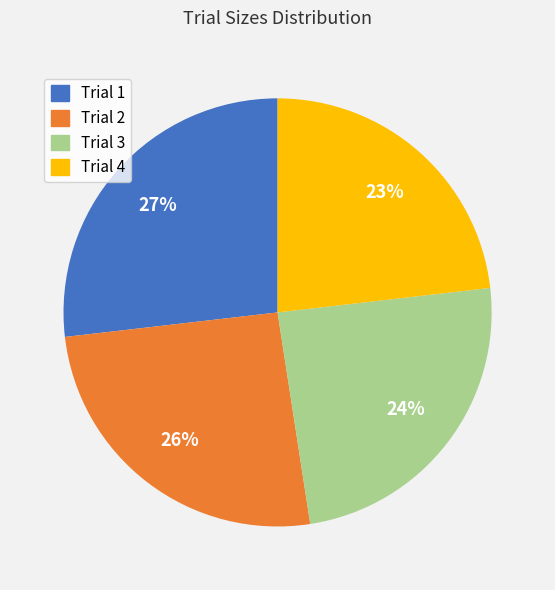

To the nearest percent, what is the difference between the largest and smallest slice percentages?

4%